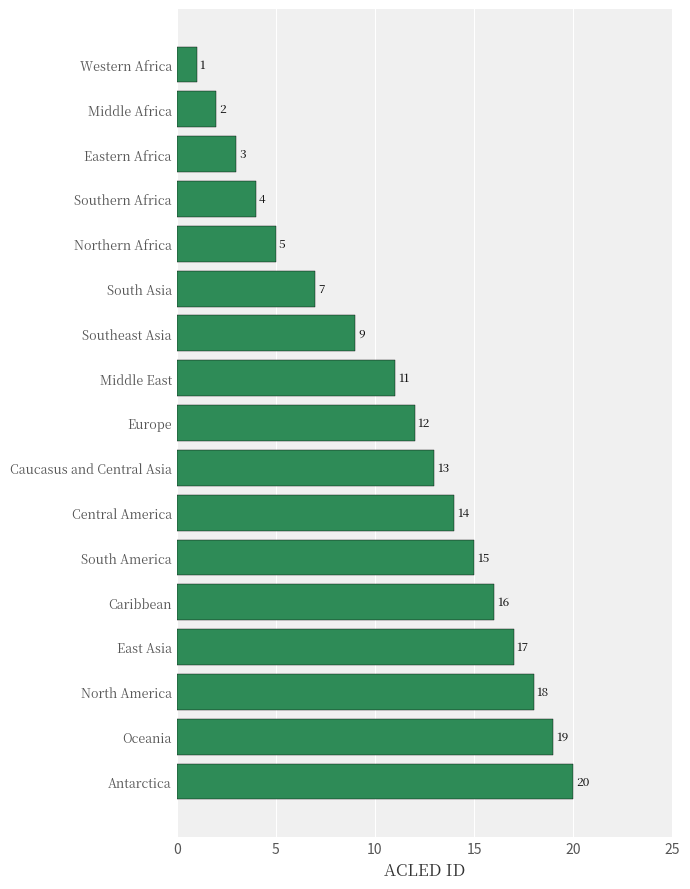

The chart shows a value of 7 at South Asia. True or false?

True